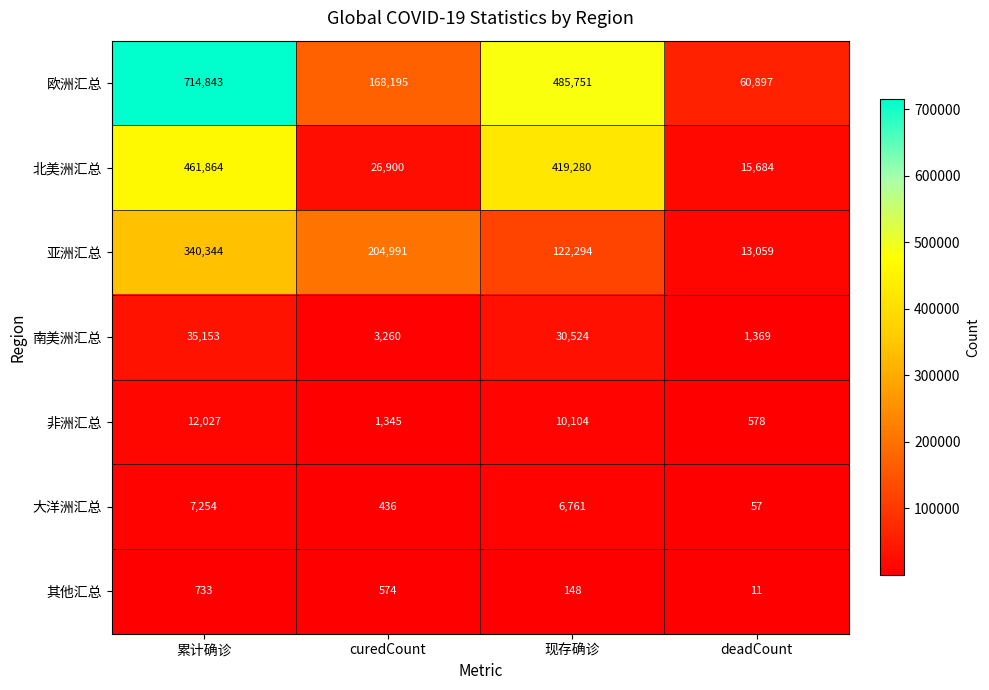

At 现存确诊, list the series in order from largest to smallest.

欧洲汇总, 北美洲汇总, 亚洲汇总, 南美洲汇总, 非洲汇总, 大洋洲汇总, 其他汇总